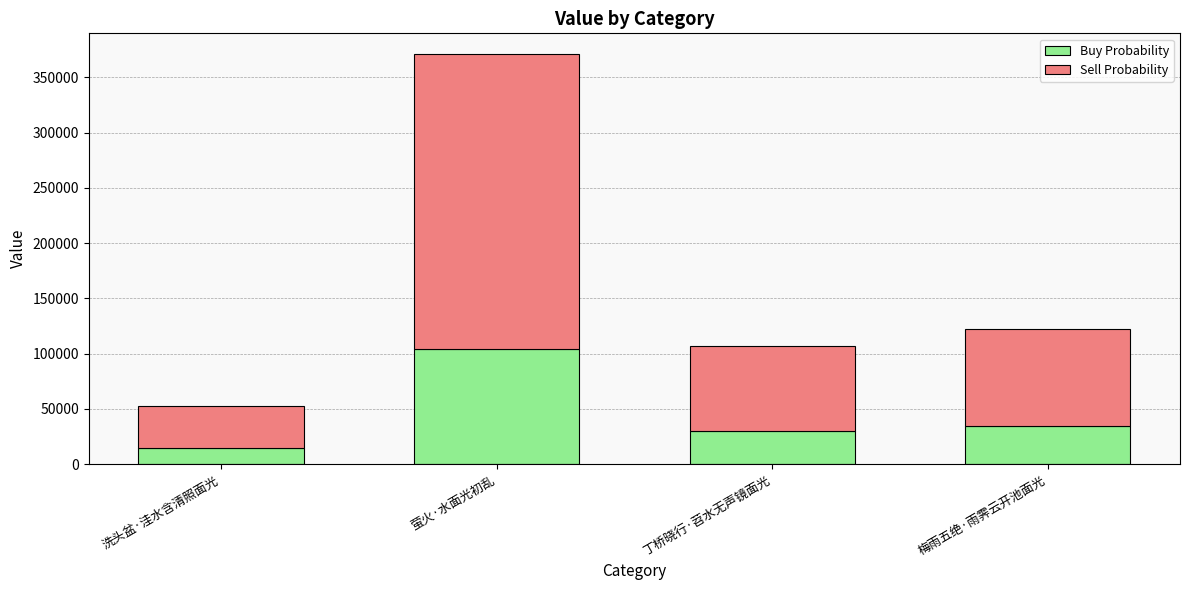

At which label does Buy Probability reach its minimum?

洗头盆·洼水含清照面光